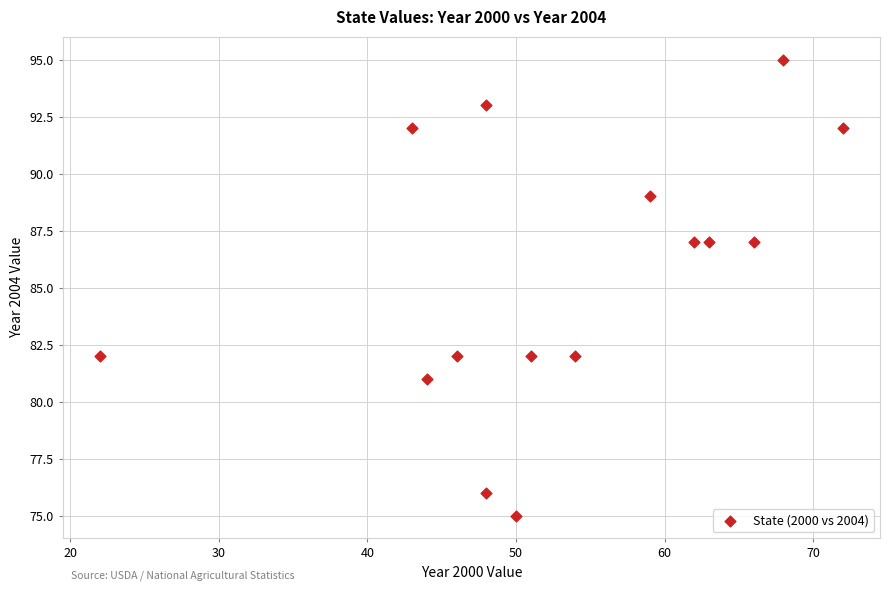

What is the range of Y values (max minus min)?

20